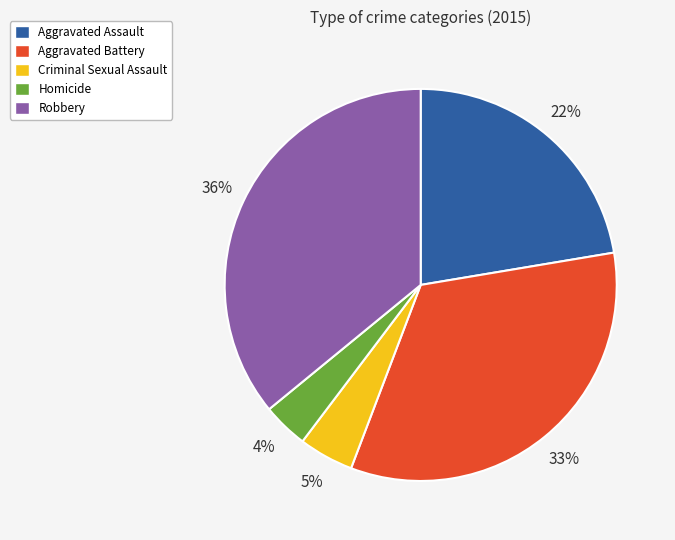

What is the smallest slice in the pie chart?

Homicide